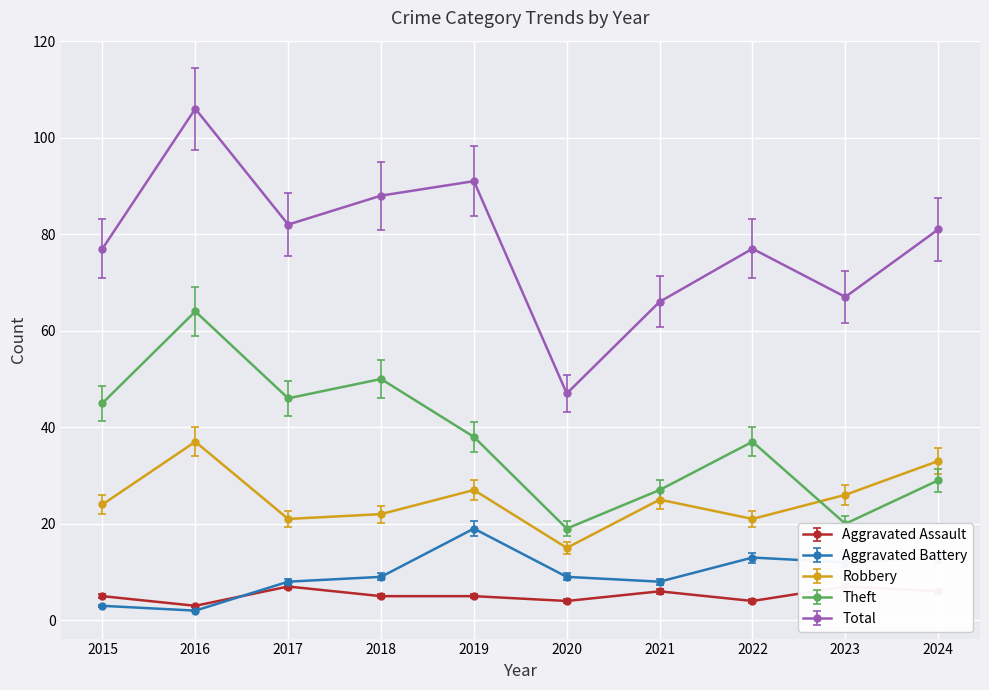

Where is the first local minimum for Total?

2017